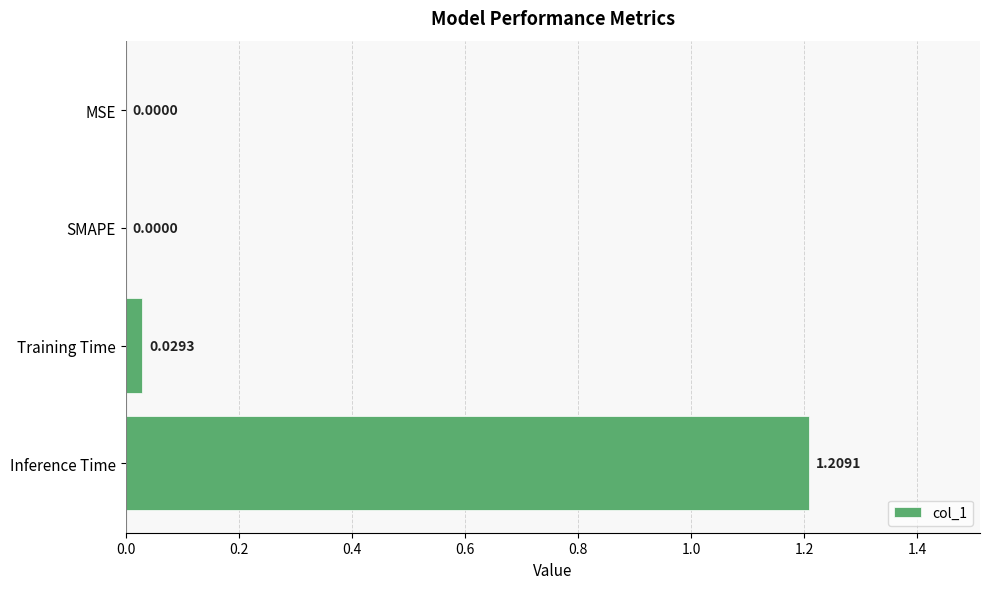

Count the number of values greater than 0.

2